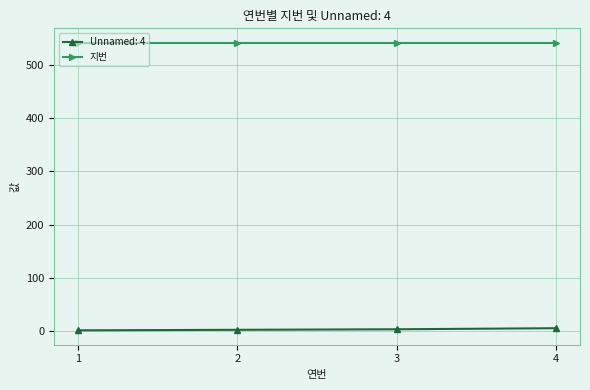

List the series in order of their overall mean, highest first.

지번, Unnamed: 4